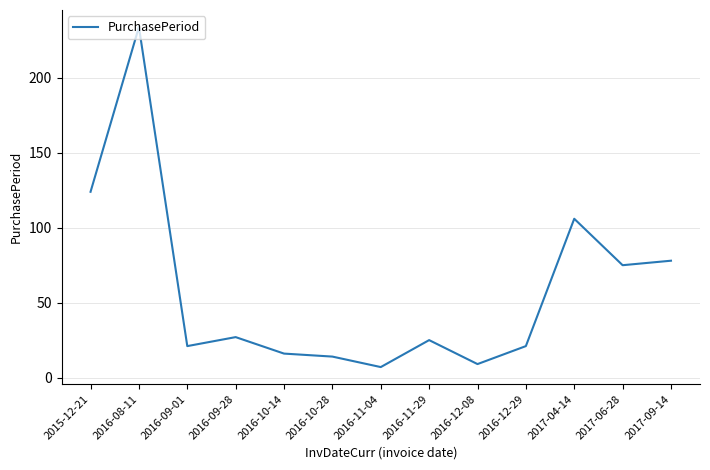

Does the chart display data point markers on the line(s)?

No